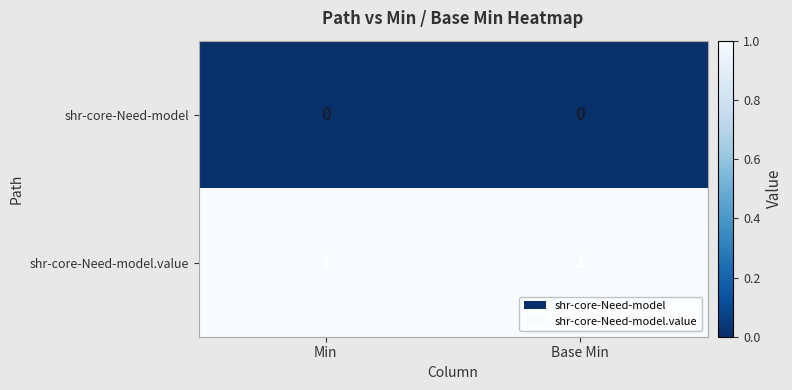

Is it true that shr-core-Need-model.value equals 2 at Base Min?

False